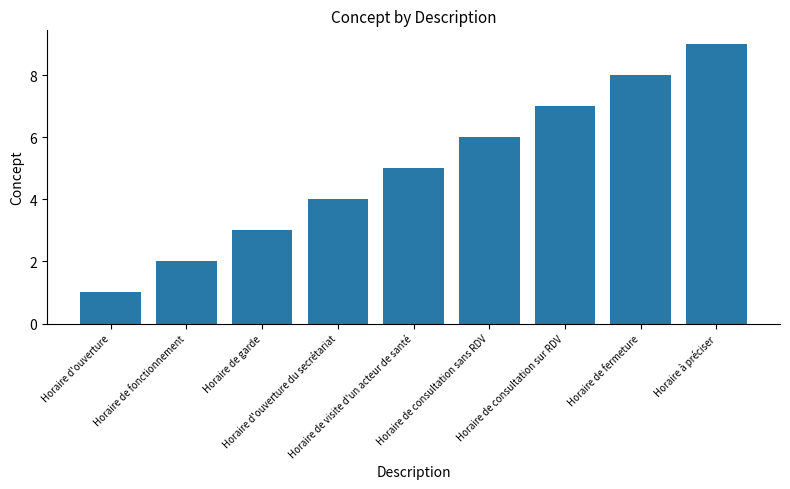

What is the difference between the values at Horaire d'ouverture and Horaire à préciser?

8